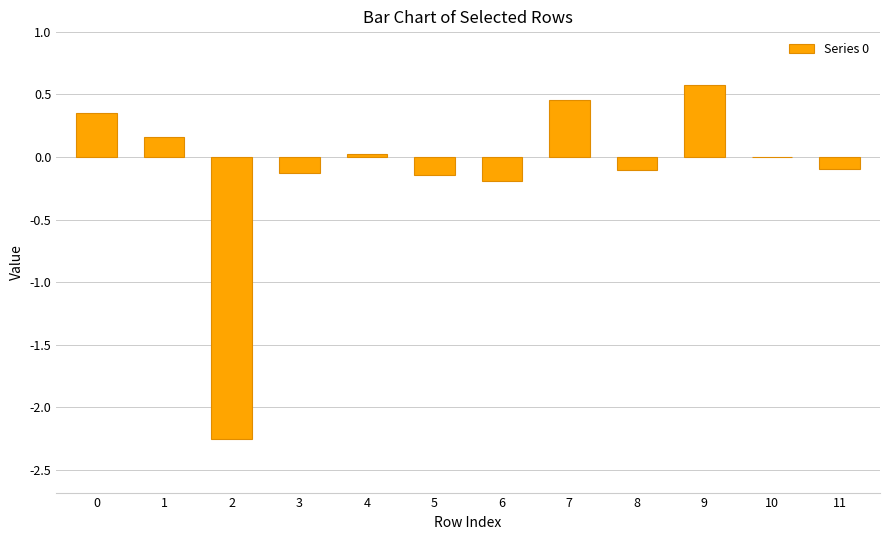

What is the change in value from 3 to 4?

+0.2